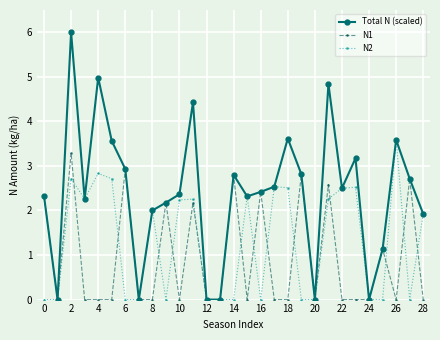

True or false: N2 has more than 1 interior local peaks.

True